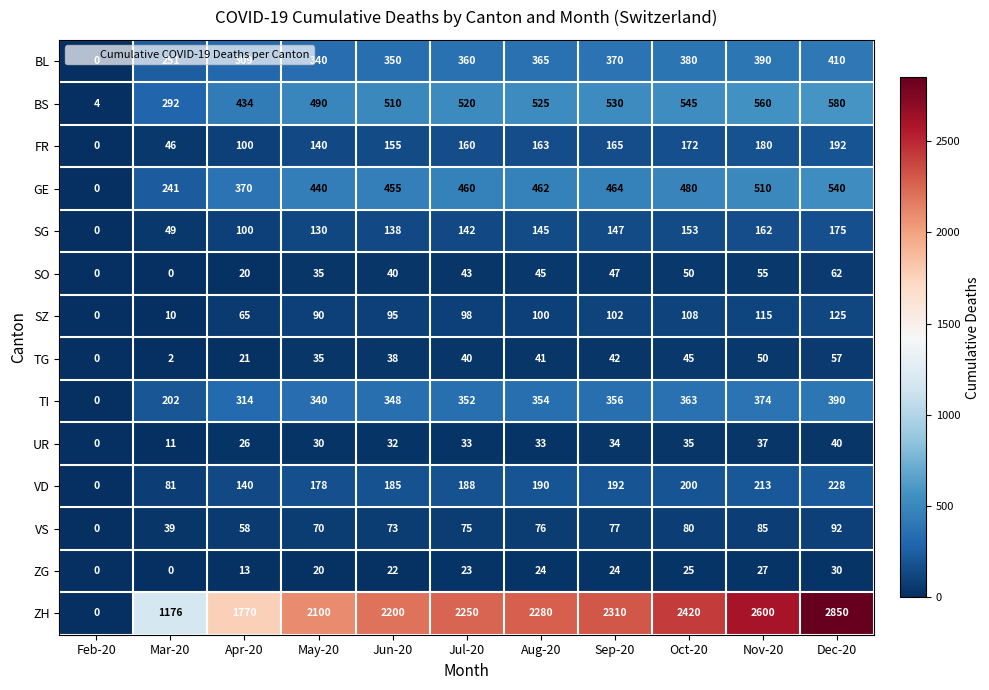

How many data points does each series have?

11